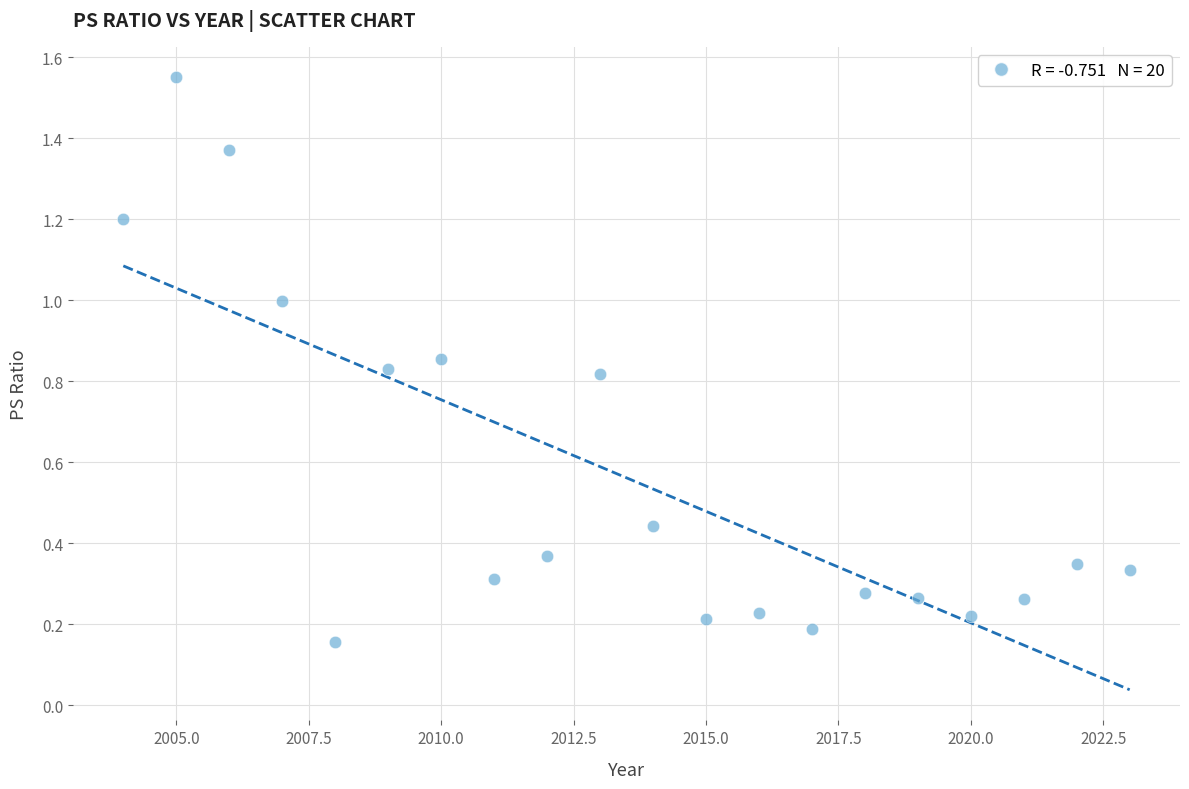

What is the range of X values (max minus min)?

19.0